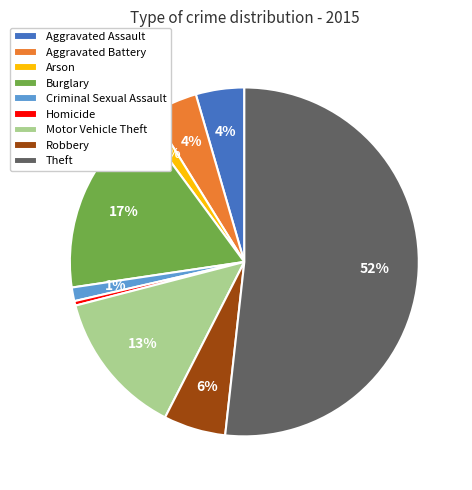

Combined, do Aggravated Assault and Motor Vehicle Theft account for over 50%?

No